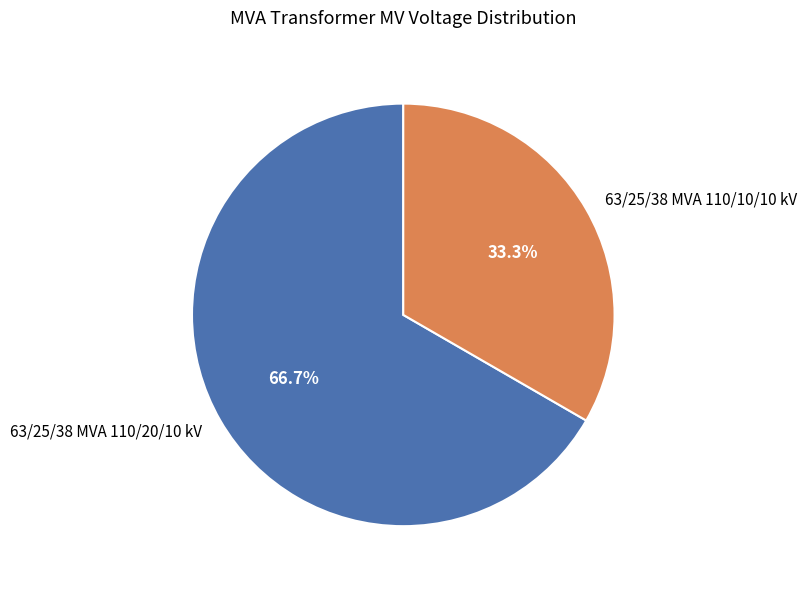

Count the number of slices in the pie.

2